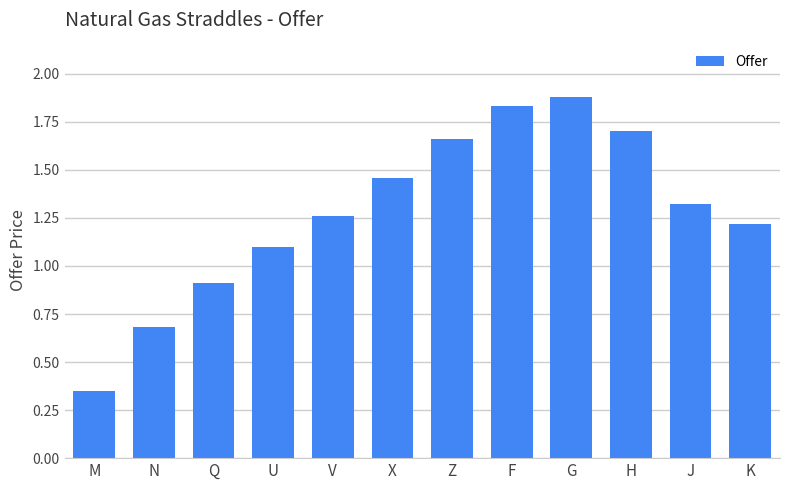

What position from the left is U?

4